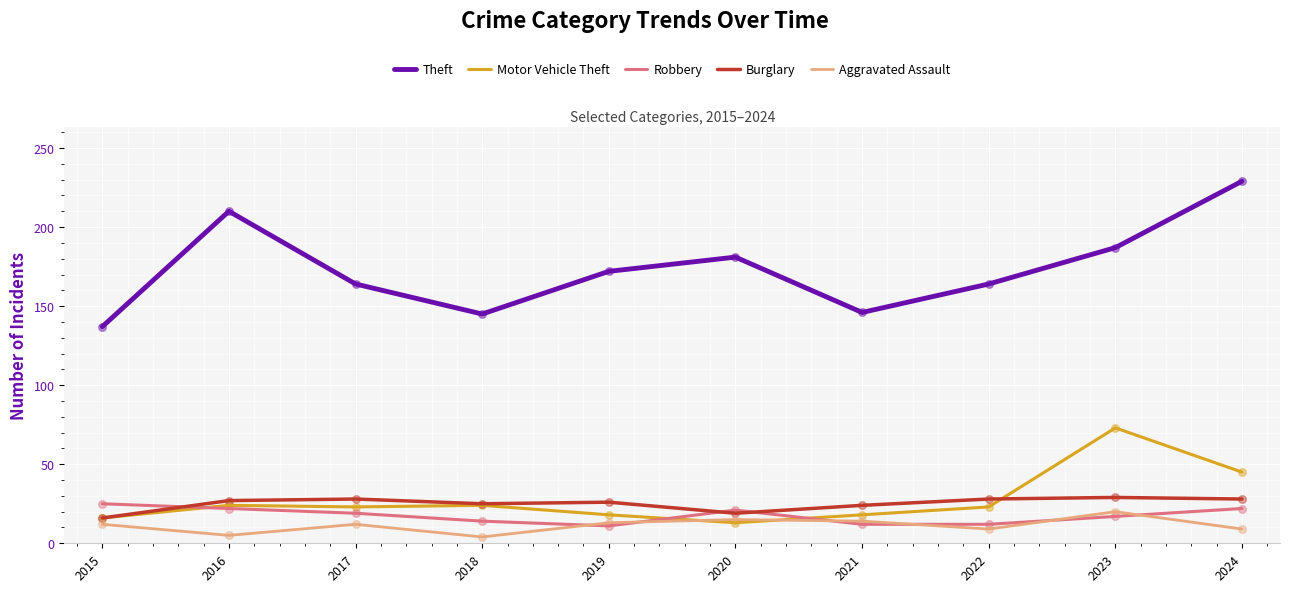

Between 2018 and 2023, which series saw the biggest shift?

Motor Vehicle Theft